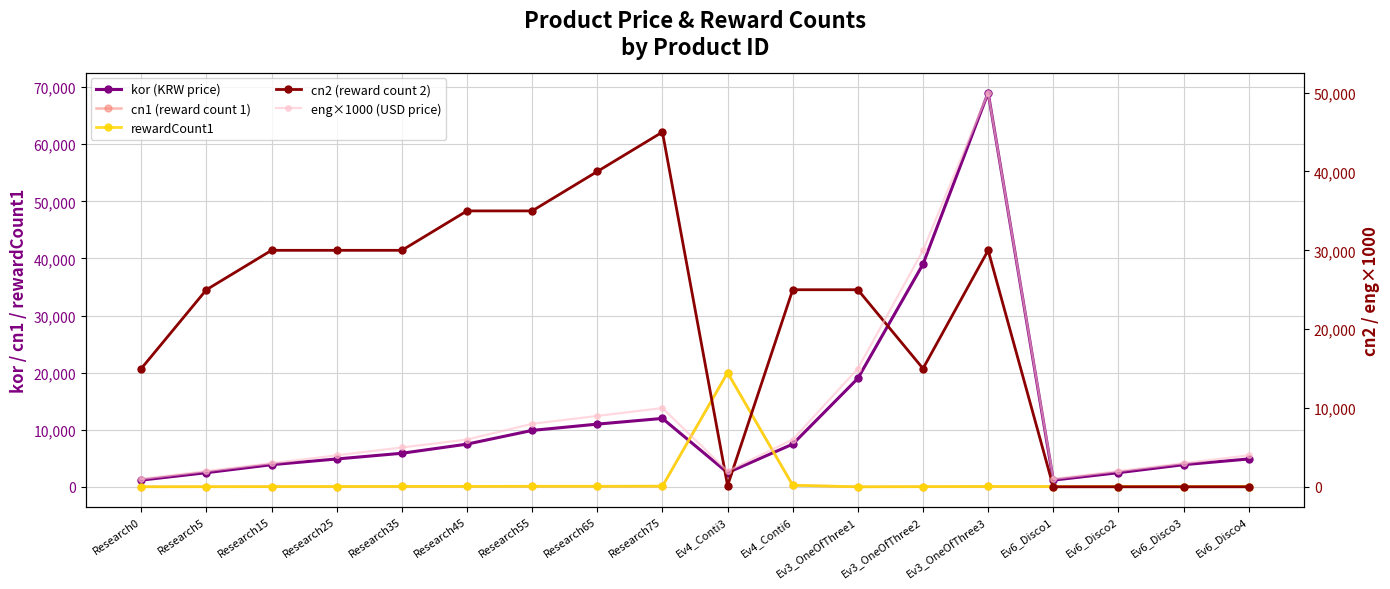

The eng×1000 (USD price) series shows 9642 at Ev4_Conti6. True or false?

False